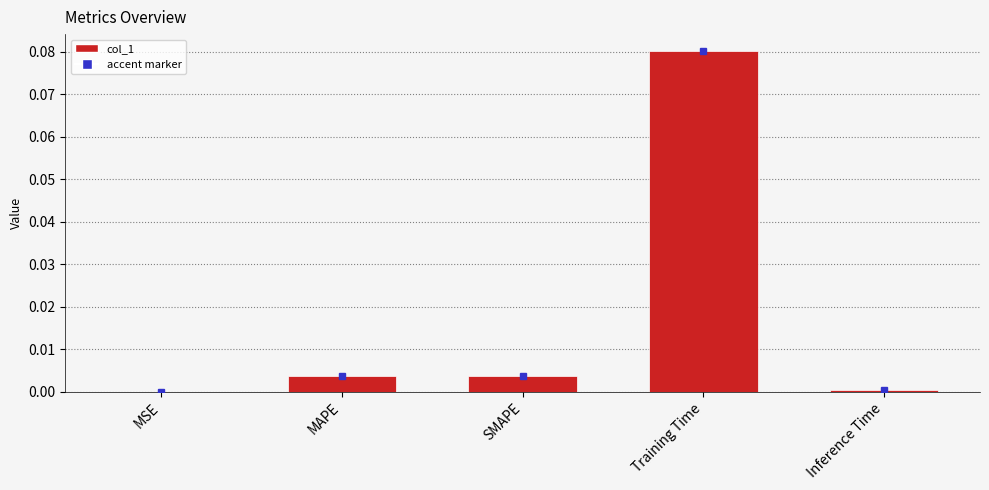

Which has a higher value, Inference Time or SMAPE?

SMAPE